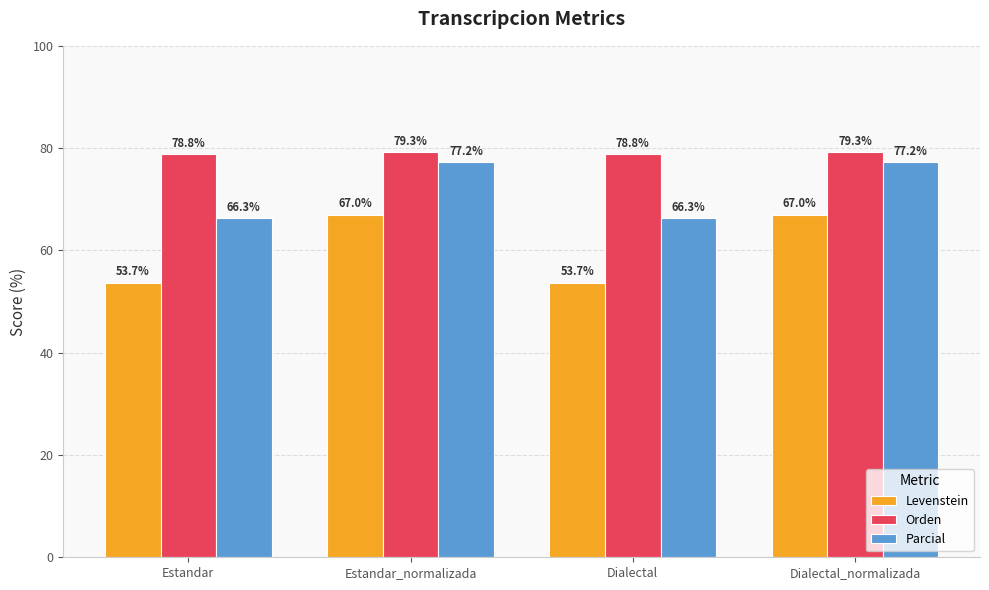

What position from the right is Dialectal_normalizada?

1